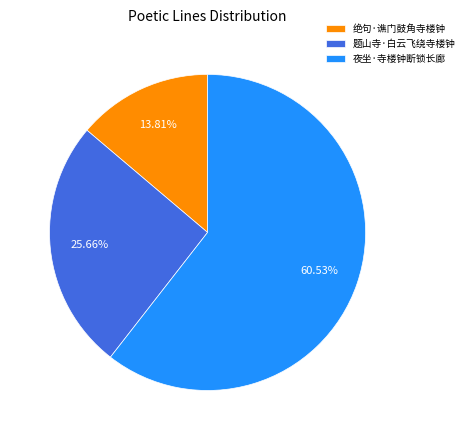

Rank the categories by value from highest to lowest.

夜坐·寺楼钟断锁长廊, 题山寺·白云飞绕寺楼钟, 绝句·谯门鼓角寺楼钟